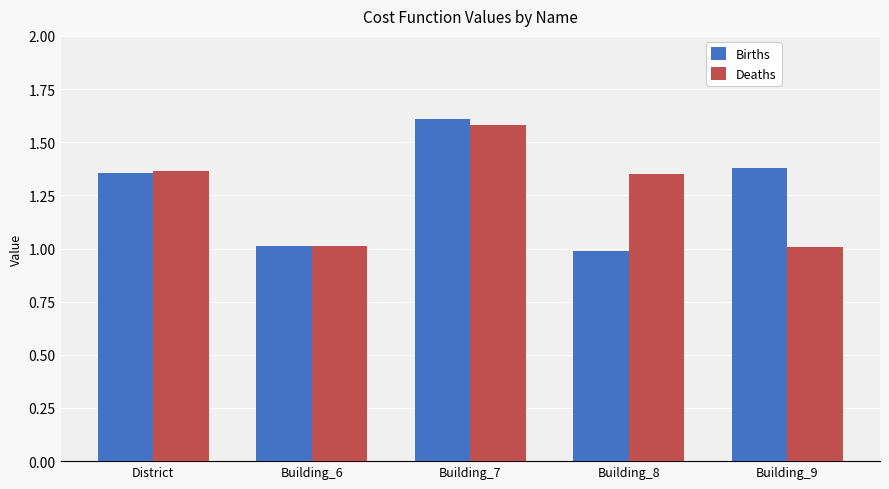

What are all the series names shown in the legend?

Births, Deaths